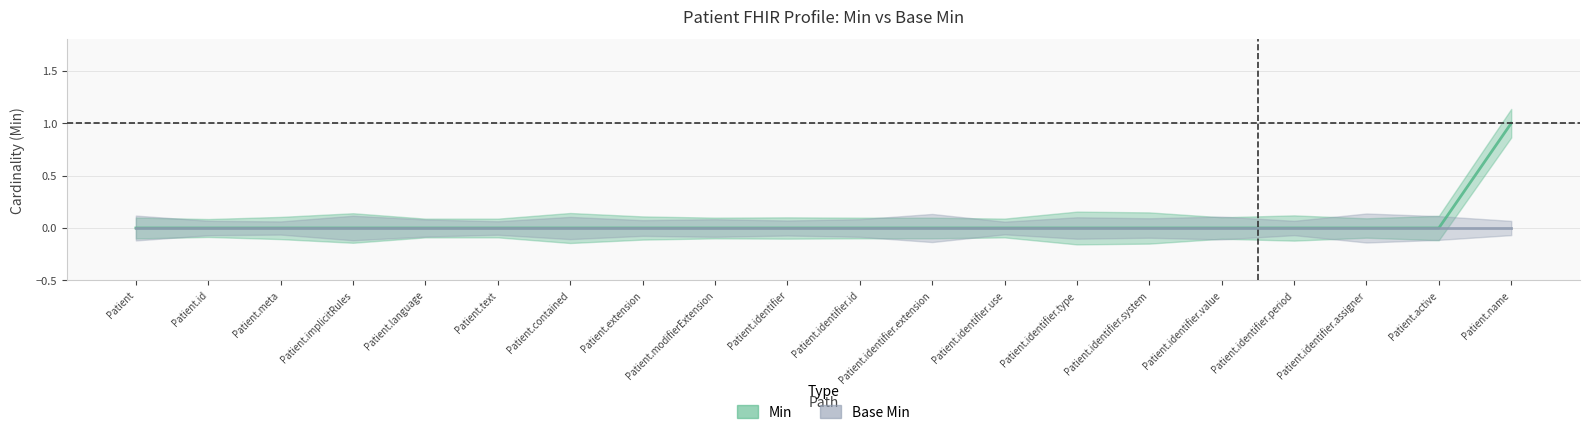

What is the label of the 10th point from the right?

Patient.identifier.id